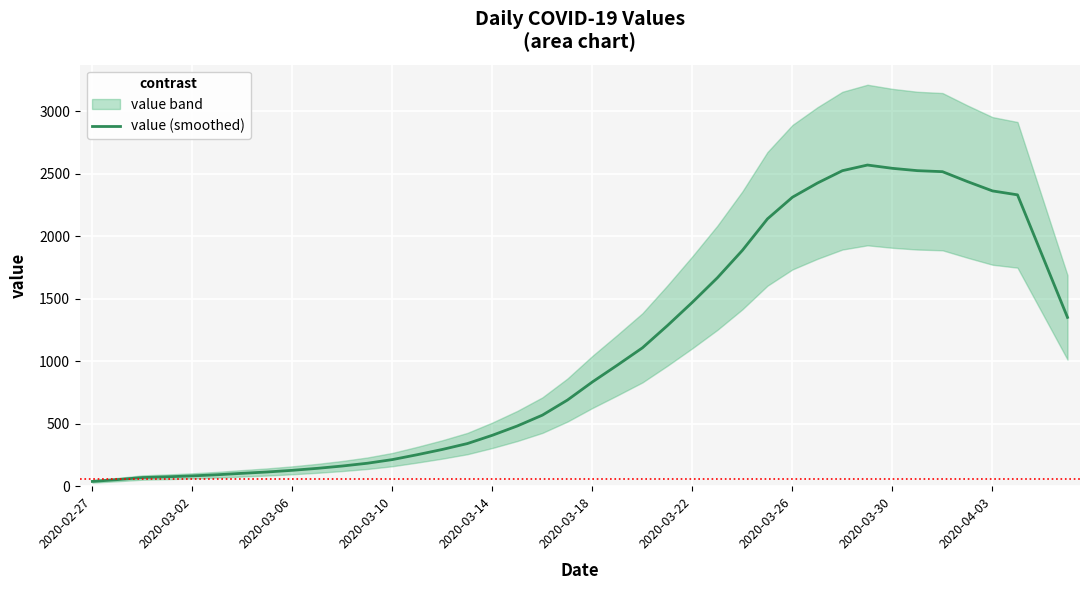

Where does the data first go above 834?

21